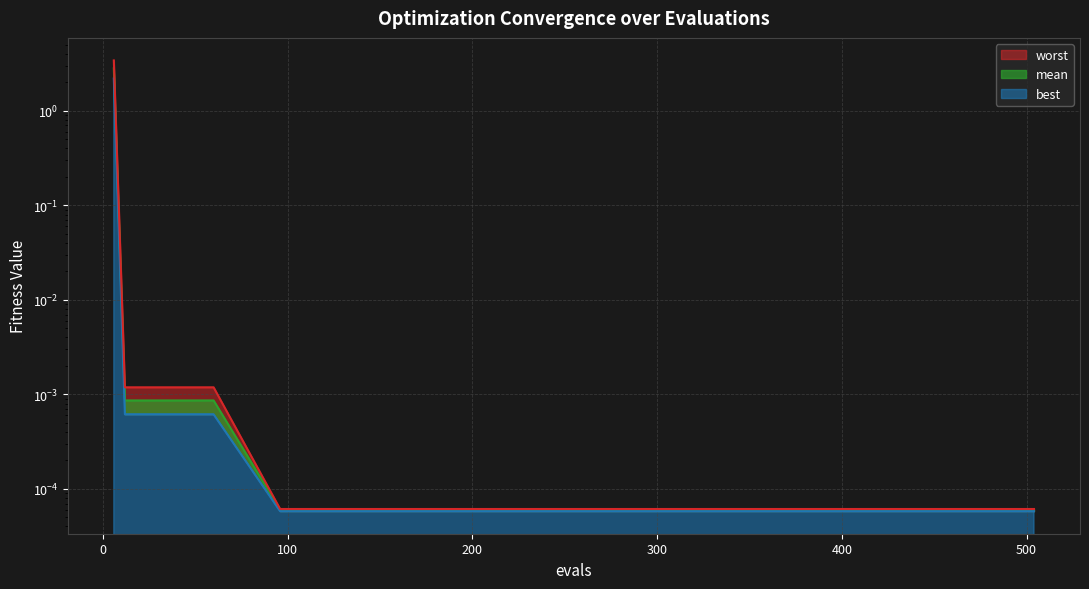

At which category is the sum across all series the highest?

6